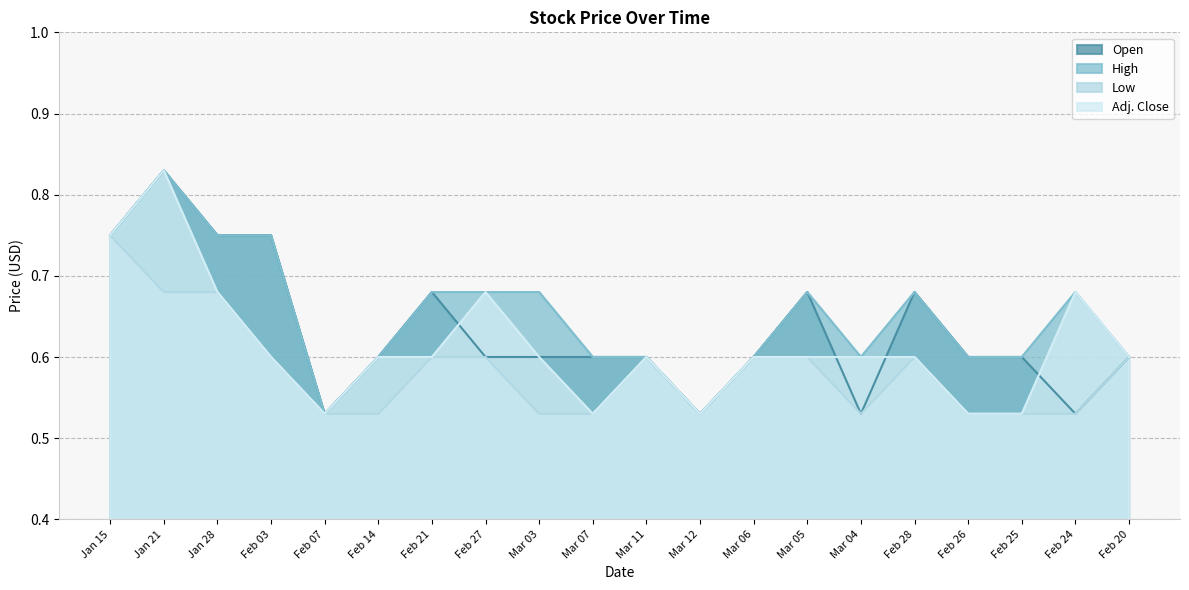

Count the number of categories in the chart.

20